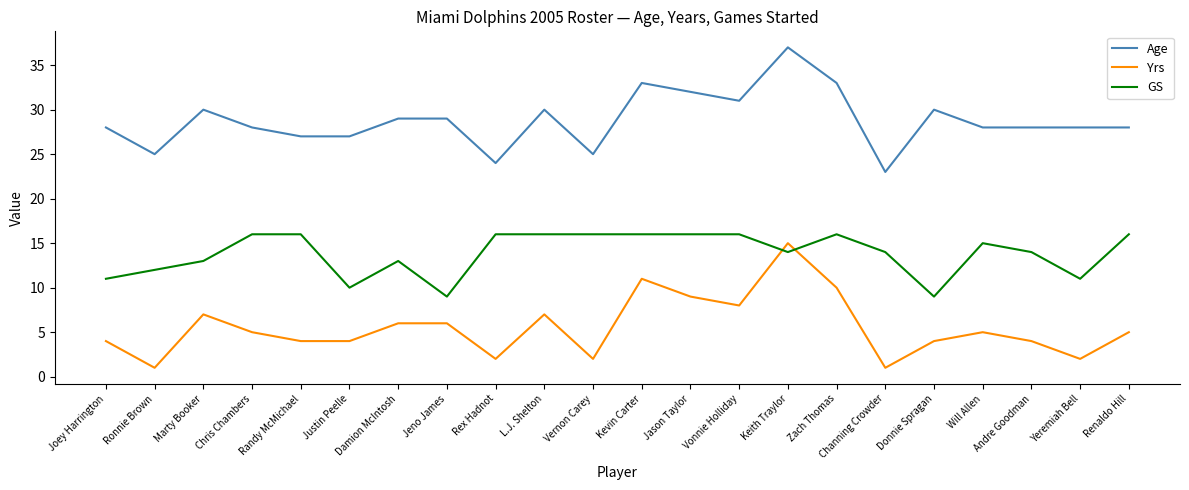

True or false: Age has a value of 28 at Andre Goodman.

True